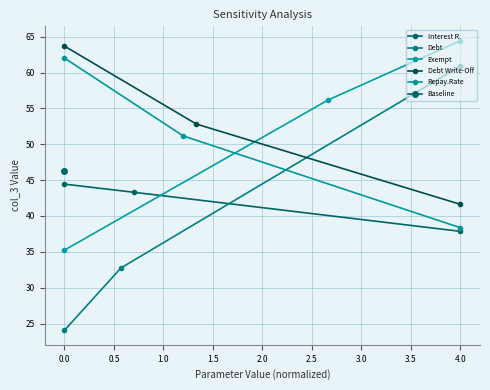

True or false: Repay.Rate has a value of 62.0 at 0.0.

True